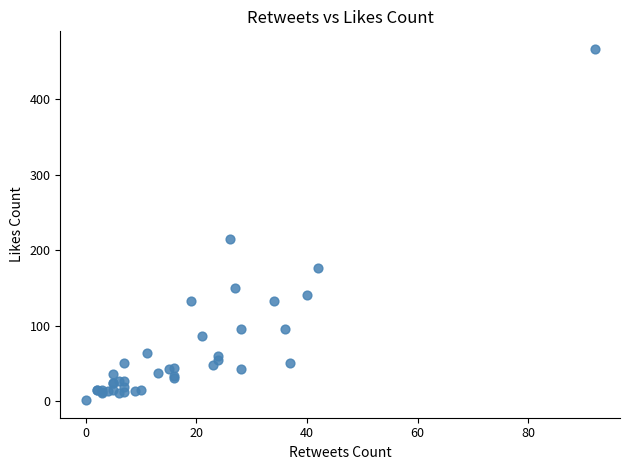

What Y value in the scatter plot is closest to 234?

215